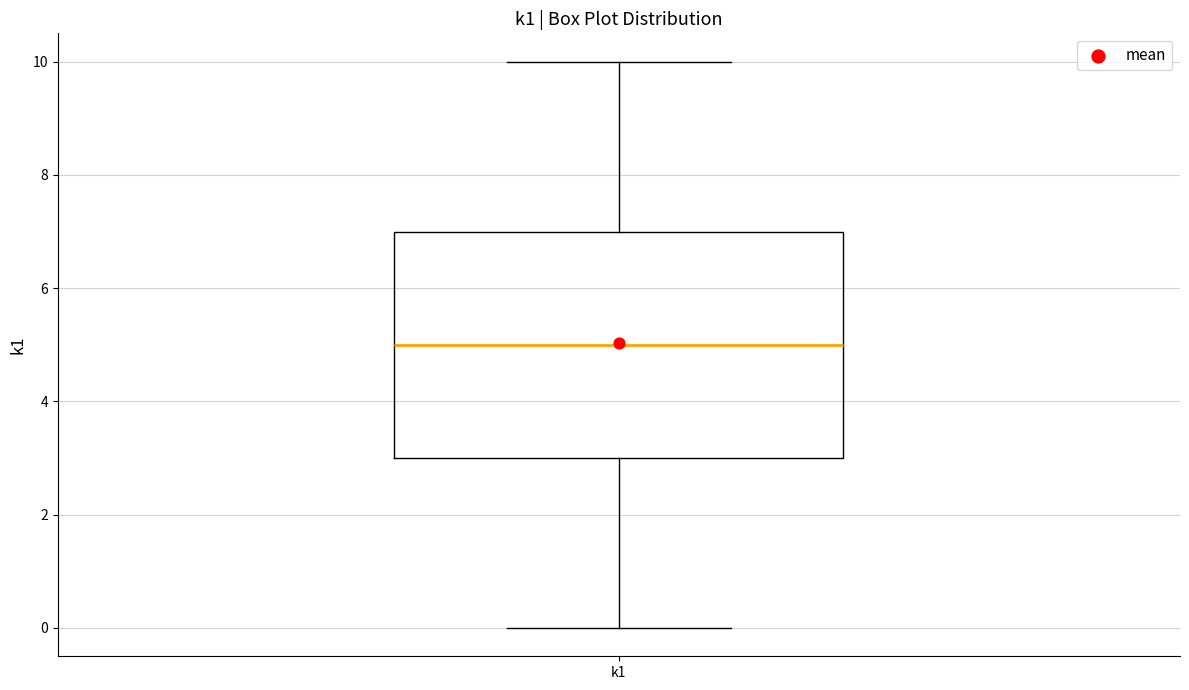

Where is the upper edge of the box for k1 on the y-axis? The values are not printed on the chart, so give them approximately, as read against the axis.

7